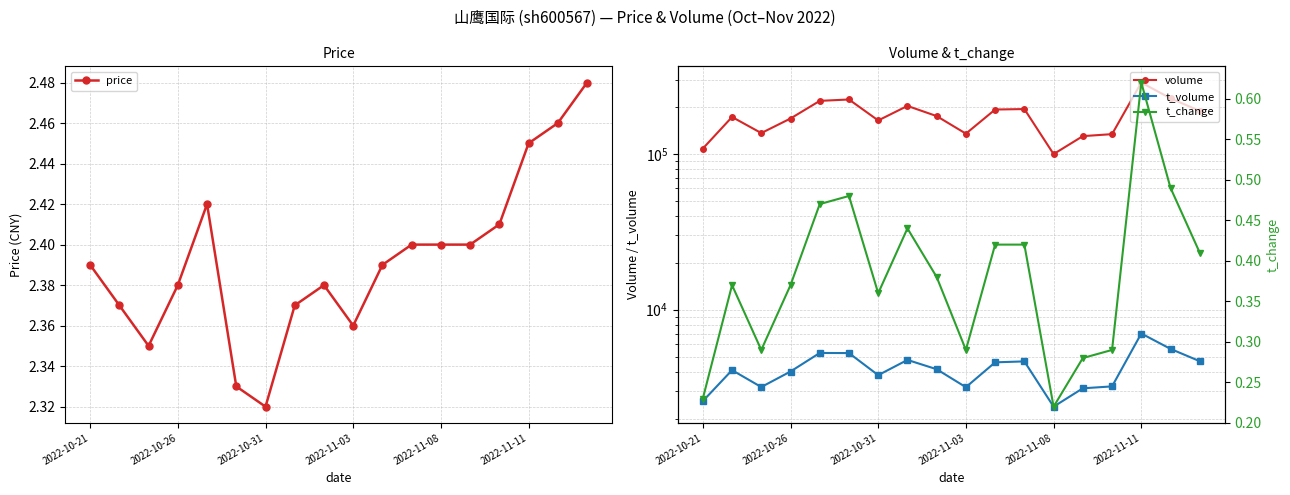

At which label is price closest to 2?

2022-10-31